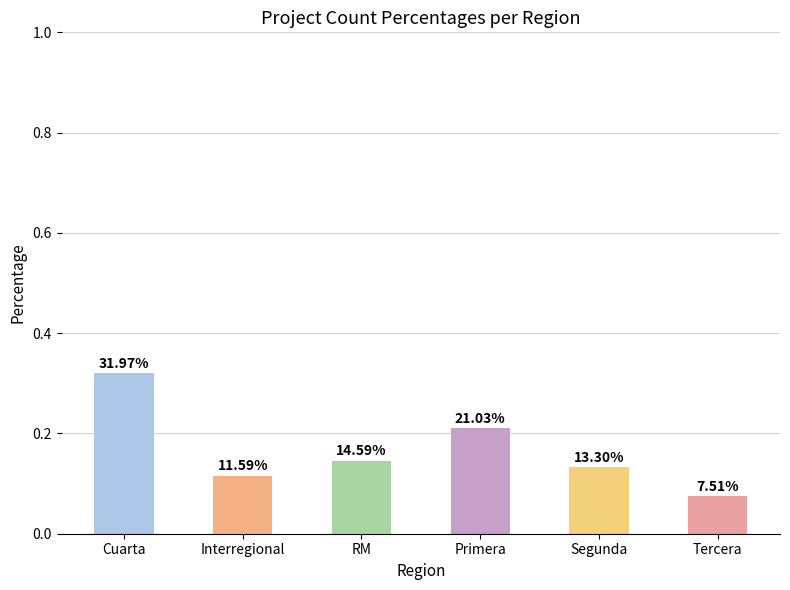

Which category has the highest value across all series?

Cuarta